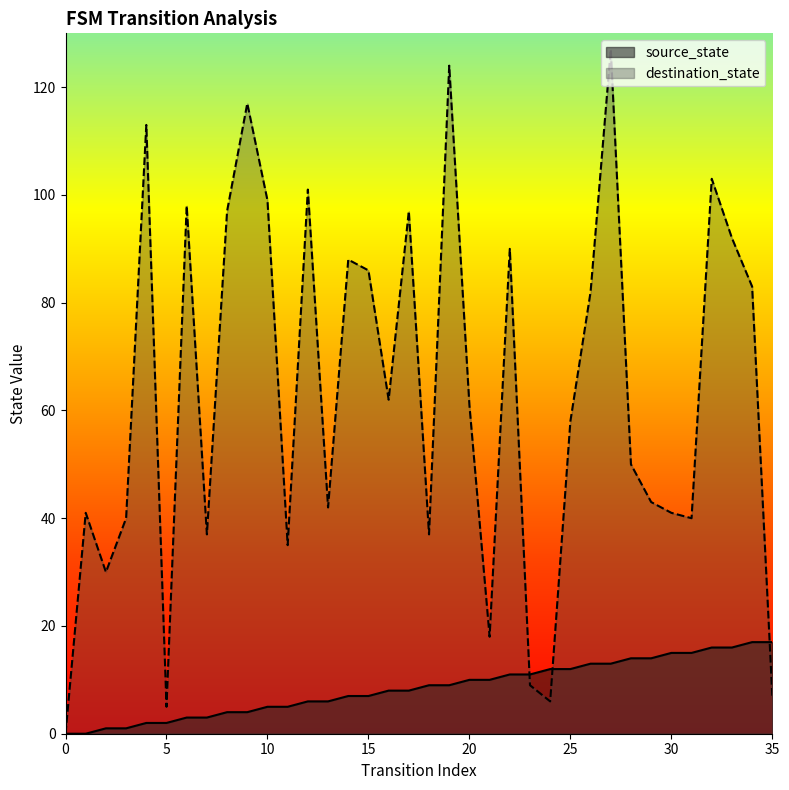

Between which two adjacent categories do source_state and input_num first intersect?

22 and 23